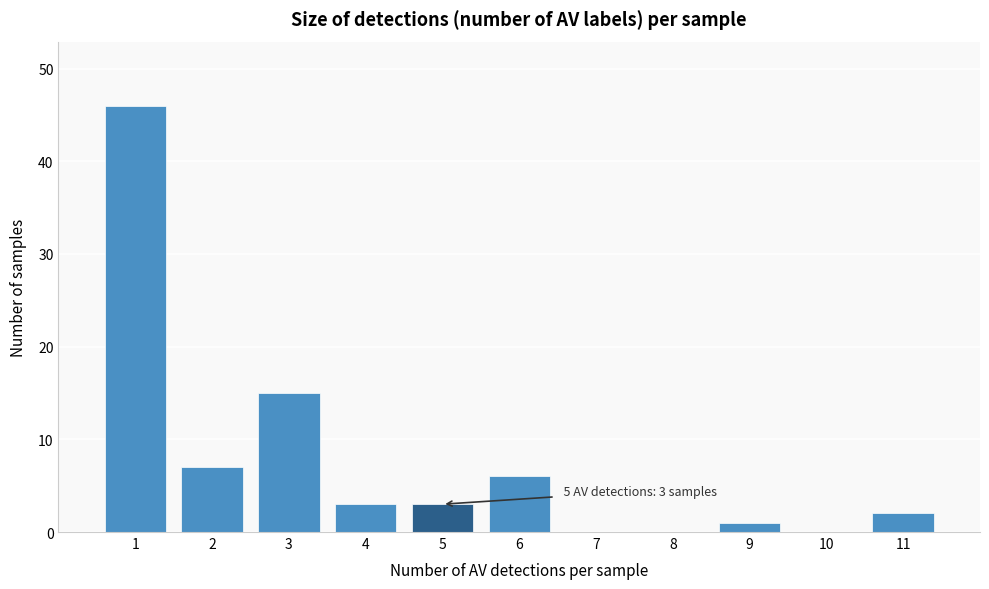

Over which range of the x-axis is the bar tallest?

0.5 to 1.5